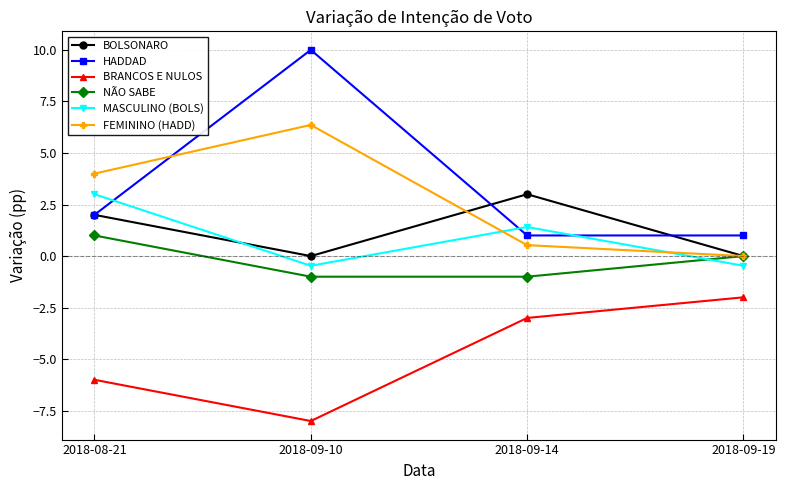

What are all the series names shown in the legend?

BOLSONARO, HADDAD, BRANCOS E NULOS, NÃO SABE, MASCULINO (BOLS), FEMININO (HADD)